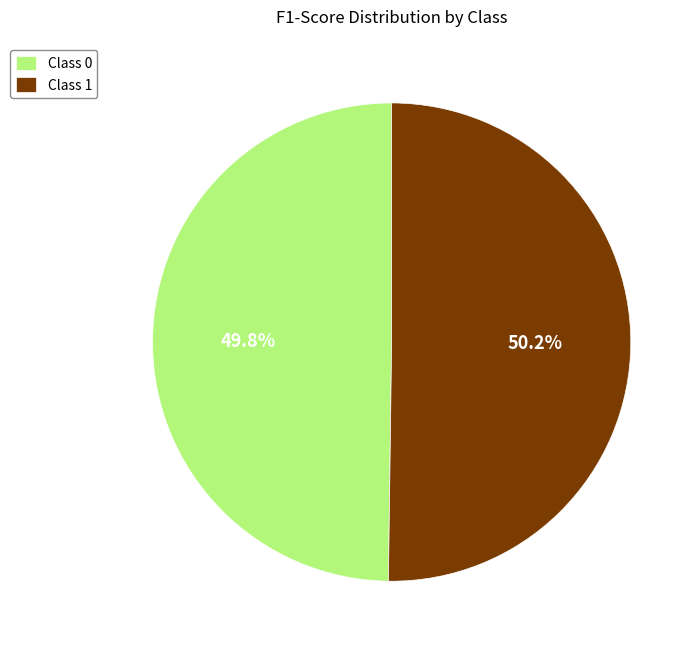

Combined, what portion of the pie is Class 0 and Class 1?

100.0%